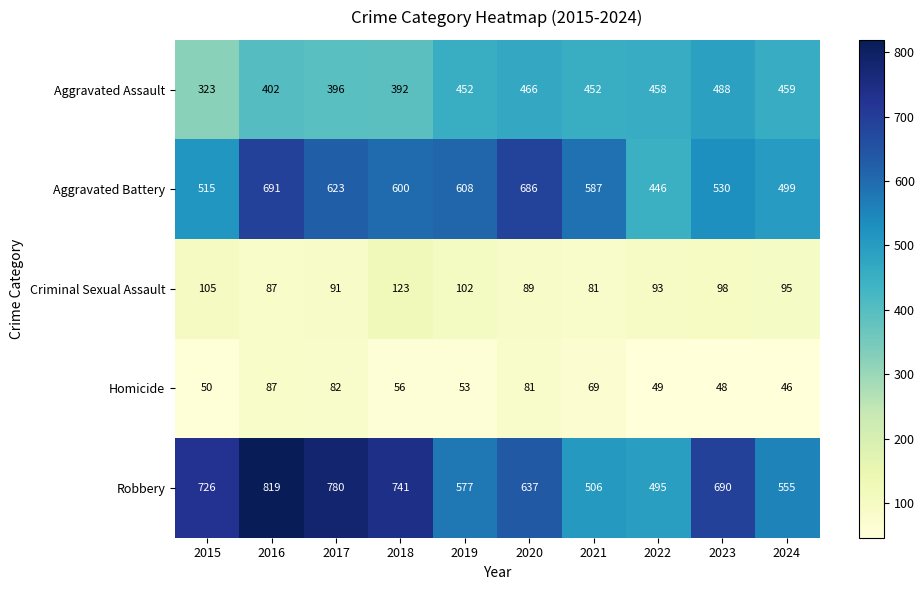

At which label is Homicide closest to 66?

2021